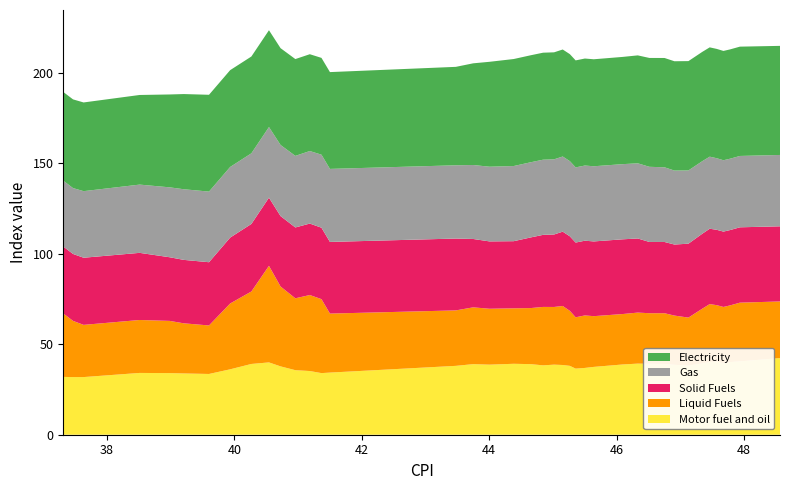

Reading right to left, list all the values displayed in this chart.

Motor fuel and oil: 39=42.4	38=40.6	37=40.2	36=39.4	35=40.6	34=40.2	33=39.4	32=38.3	31=38.6	30=39.1	29=39.2	28=39.3	27=38.8	26=37.5	25=36.9	24=36.5	23=38.1	22=38.5	21=38.7	20=38.4	19=39.0	18=39.2	17=38.7	16=39.0	15=38.1	14=34.4	13=34.1	12=35.2	11=35.7	10=37.8	9=40.0	8=39.1	7=36.2	6=33.6	5=33.9	4=34.1	3=34.2	2=31.9	1=31.9	0=32.0
Liquid Fuels: 39=31.3	38=32.5	37=31.3	36=31.2	35=31.1	34=32.1	33=30.3	32=26.5	31=27.2	30=28.0	29=28.0	28=28.2	27=27.9	26=28.0	25=29.0	24=28.4	23=30.4	22=32.6	21=31.9	20=32.3	19=31.0	18=30.7	17=30.9	16=31.4	15=30.7	14=32.6	13=40.9	12=42.0	11=39.7	10=44.2	9=53.4	8=40.1	7=36.4	6=26.8	5=27.7	4=28.9	3=29.3	2=28.9	1=31.1	0=35.1
Solid Fuels: 39=41.5	38=41.7	37=41.7	36=41.7	35=41.7	34=41.7	33=41.4	32=40.9	31=39.3	30=39.4	29=39.4	28=41.0	27=41.3	26=41.3	25=41.3	24=41.3	23=41.2	22=41.1	21=40.1	20=39.8	19=39.0	18=37.1	17=37.2	16=37.8	15=39.7	14=39.6	13=39.5	12=39.5	11=39.2	10=38.9	9=37.7	8=37.3	7=36.4	6=35.0	5=35.1	4=35.2	3=37.1	2=37.1	1=37.0	0=37.0
Electricity: 39=60.3	38=60.4	37=60.4	36=60.4	35=60.4	34=60.4	33=60.4	32=60.4	31=60.4	30=60.4	29=60.2	28=59.7	27=59.3	26=59.2	25=59.2	24=59.2	23=59.2	22=59.2	21=59.2	20=59.2	19=59.2	18=59.2	17=58.0	16=56.2	15=54.4	14=53.5	13=53.5	12=53.5	11=53.5	10=53.5	9=53.5	8=53.5	7=53.5	6=53.5	5=52.6	4=51.3	3=49.6	2=49.0	1=49.0	0=49.0
Gas: 39=39.4	38=39.4	37=39.4	36=39.4	35=39.6	34=39.8	33=40.1	32=40.5	31=40.9	30=41.3	29=41.6	28=41.6	27=41.6	26=41.6	25=41.6	24=41.6	23=41.6	22=41.6	21=41.6	20=41.6	19=41.6	18=41.6	17=41.3	16=40.9	15=40.5	14=40.4	13=40.4	12=40.1	11=39.6	10=39.3	9=39.1	8=39.1	7=39.1	6=39.1	5=39.1	4=38.7	3=37.7	2=36.8	1=36.4	0=36.4